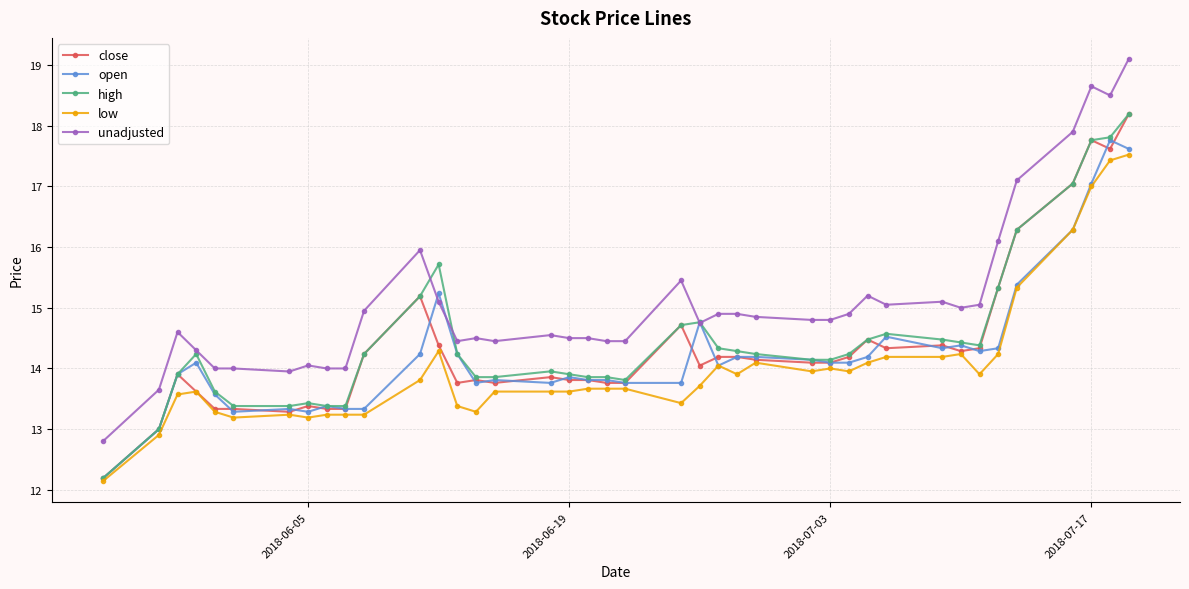

What is the difference between the maximum and minimum values in the open series?

5.6